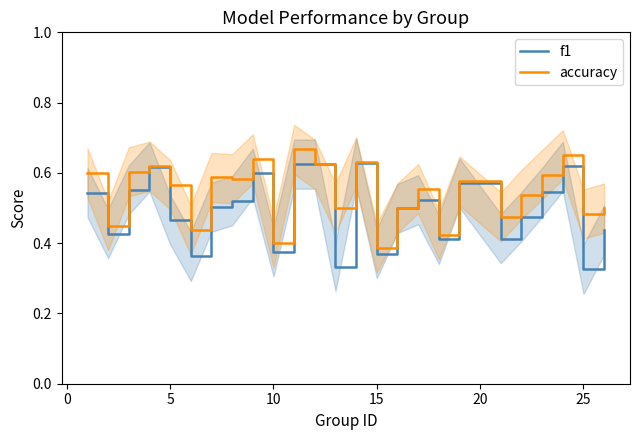

Count the f1 values in the range 0 to 1.

25